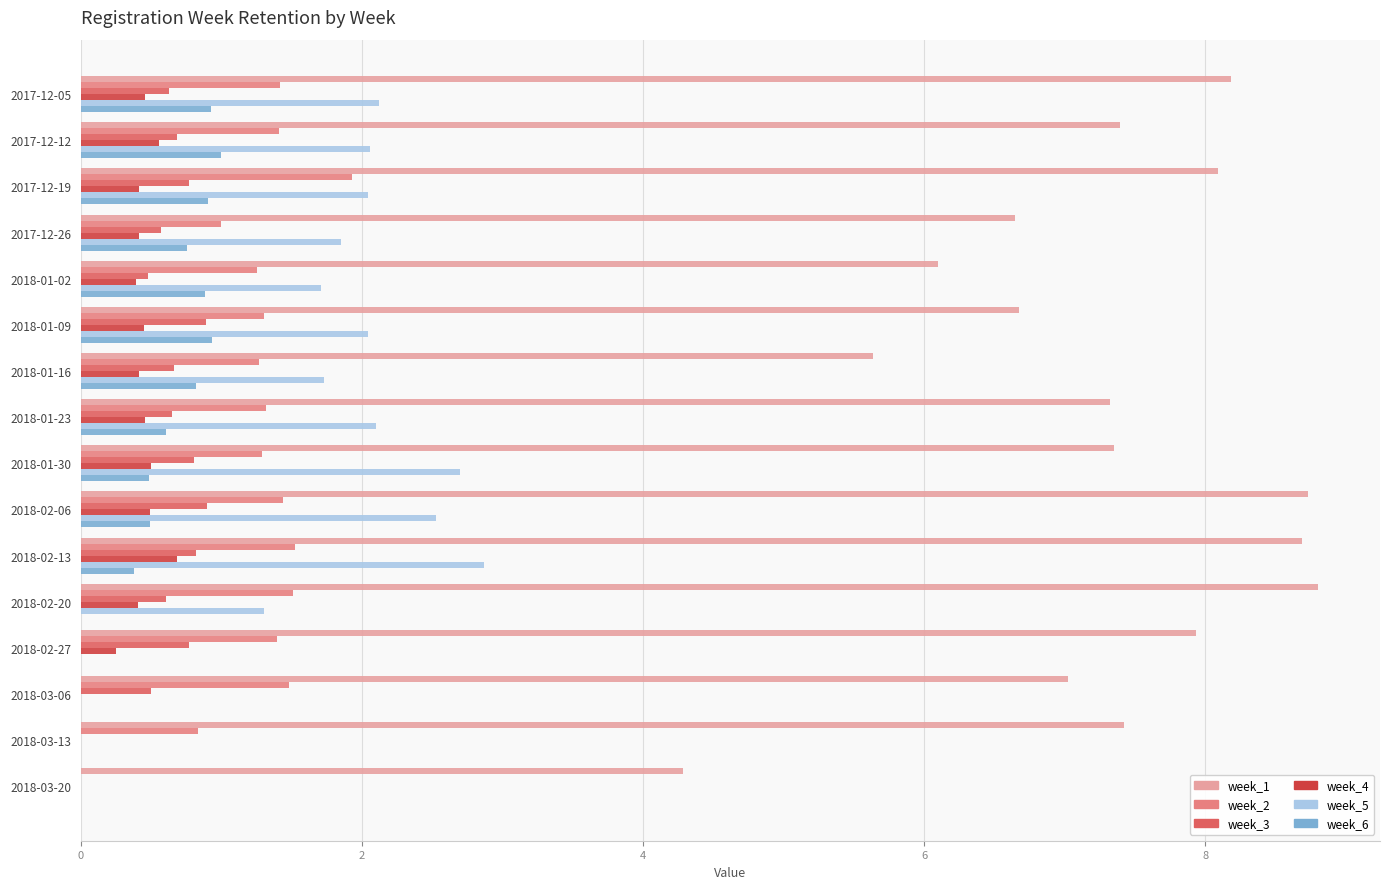

What is the highest value of the week_5 series?

2.9